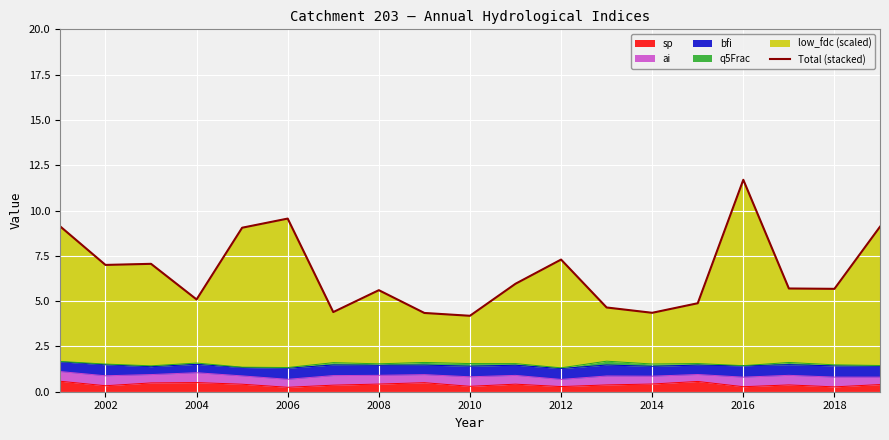

What is the difference between the maximum and minimum values?

7.5